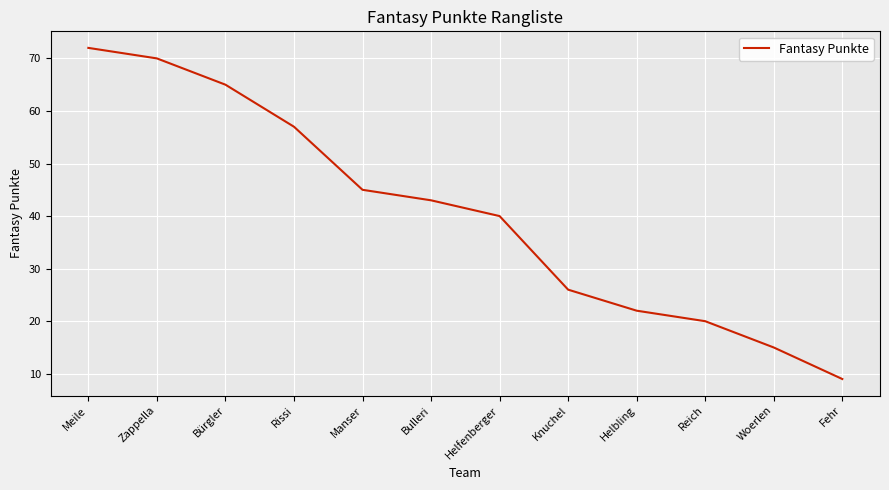

Which category has the highest value across all series?

Meile